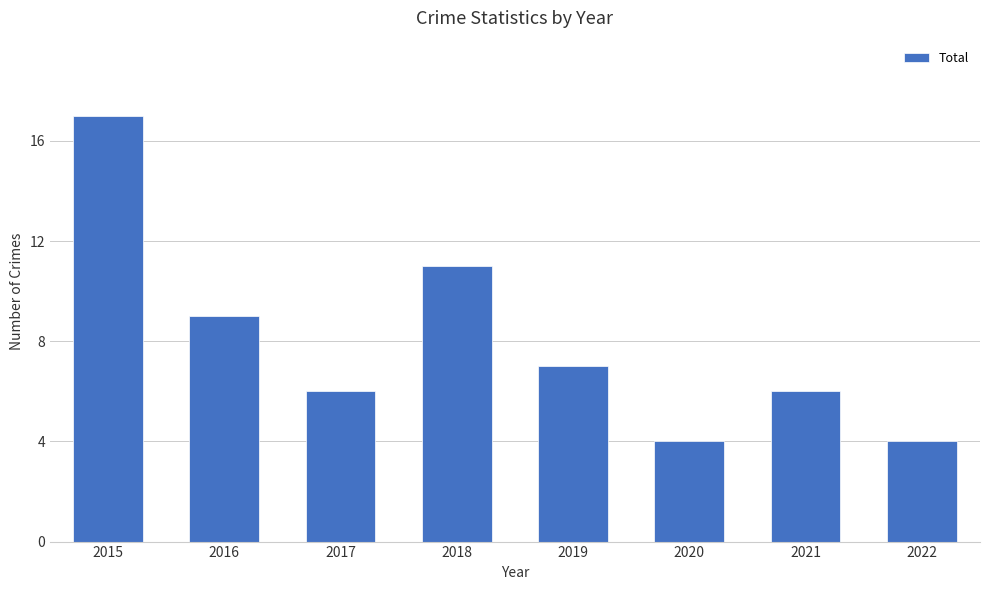

Are the bars horizontal?

No